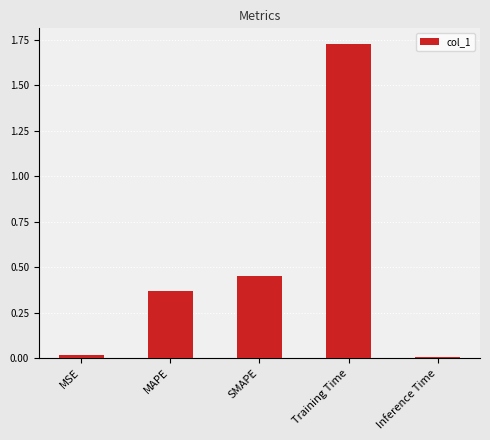

Between MSE and MAPE, which is larger?

MAPE